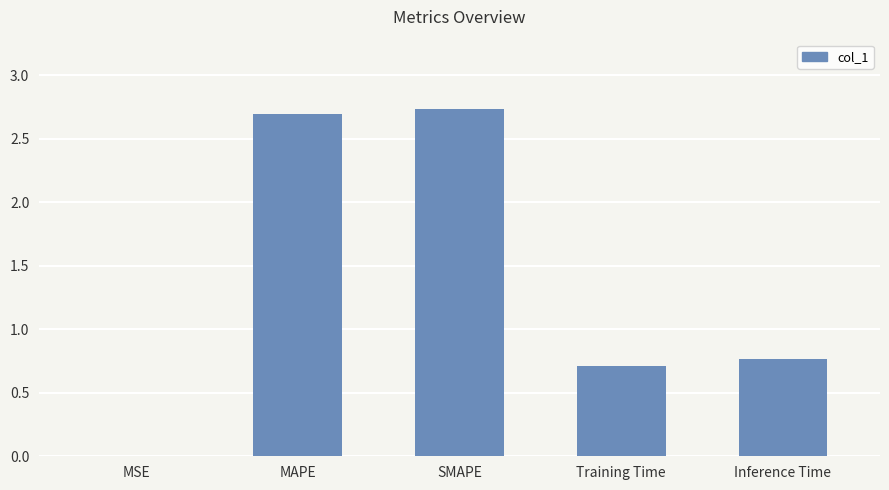

Which category has the highest value across all series?

SMAPE